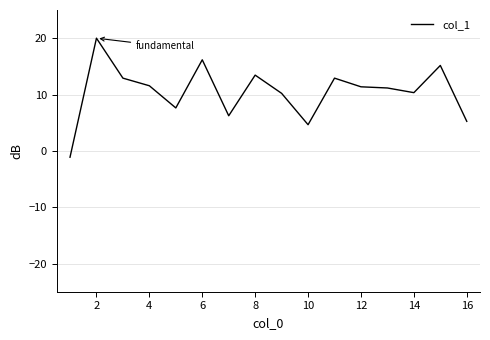

What is the minimum value shown in the chart?

-1.1